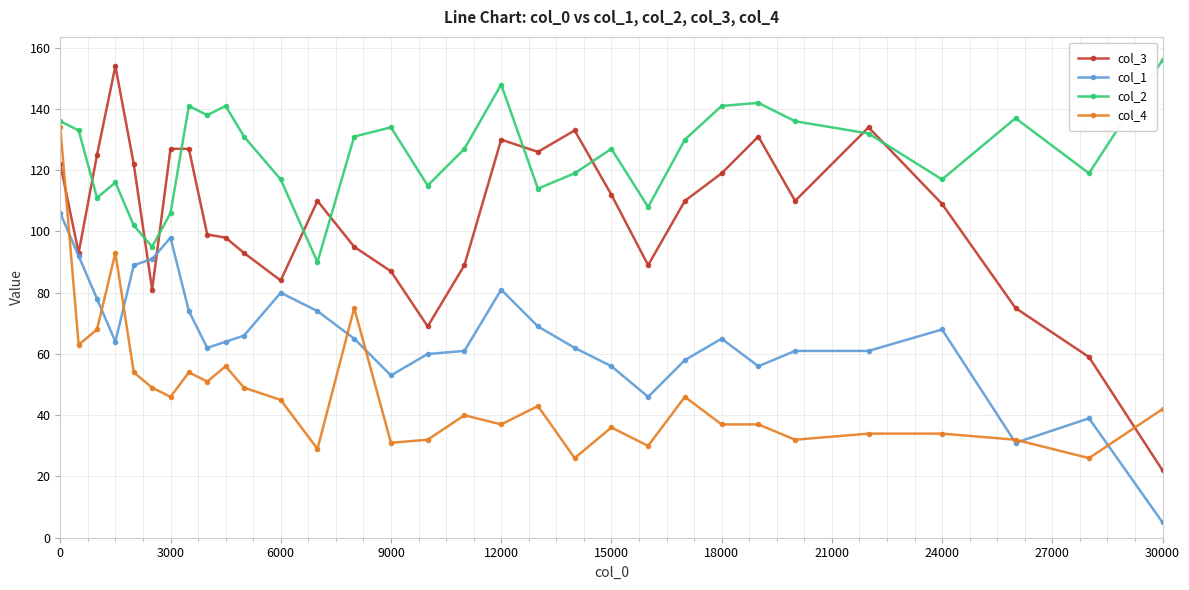

Reading left to right, what are all the values shown in this chart?

col_3: 122	93	125	154	122	81	127	127	99	98	93	84	110	95	87	69	89	130	126	133	112	89	110	119	131	110	134	109	75	59	22
col_1: 106	92	78	64	89	91	98	74	62	64	66	80	74	65	53	60	61	81	69	62	56	46	58	65	56	61	61	68	31	39	5
col_2: 136	133	111	116	102	95	106	141	138	141	131	117	90	131	134	115	127	148	114	119	127	108	130	141	142	136	132	117	137	119	156
col_4: 134	63	68	93	54	49	46	54	51	56	49	45	29	75	31	32	40	37	43	26	36	30	46	37	37	32	34	34	32	26	42